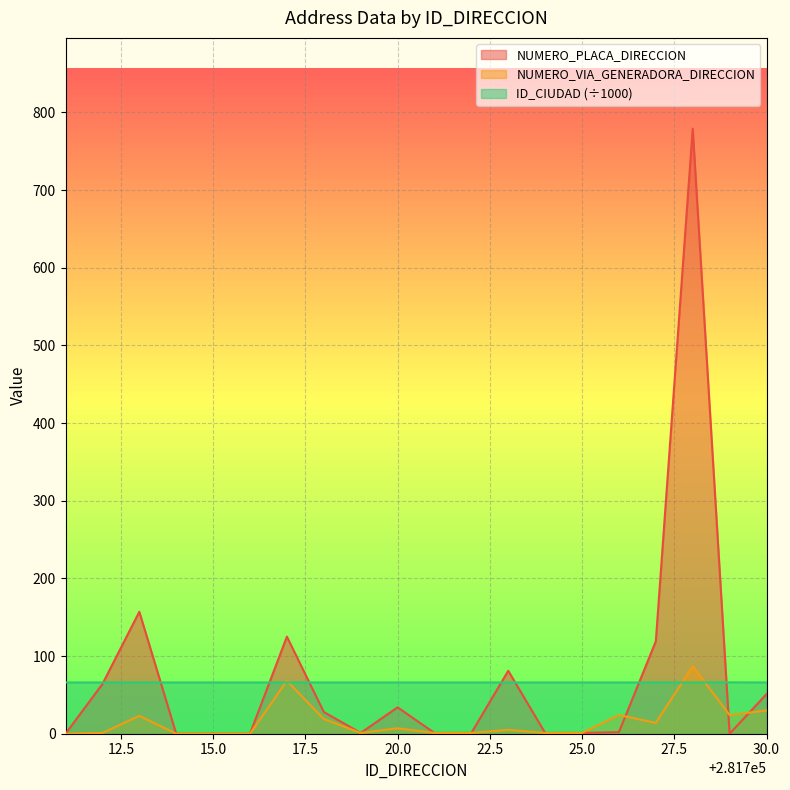

Which series ends up on top after the final intersection of NUMERO_VIA_GENERADORA_DIRECCION and NUMERO_PLACA_DIRECCION?

NUMERO_PLACA_DIRECCION